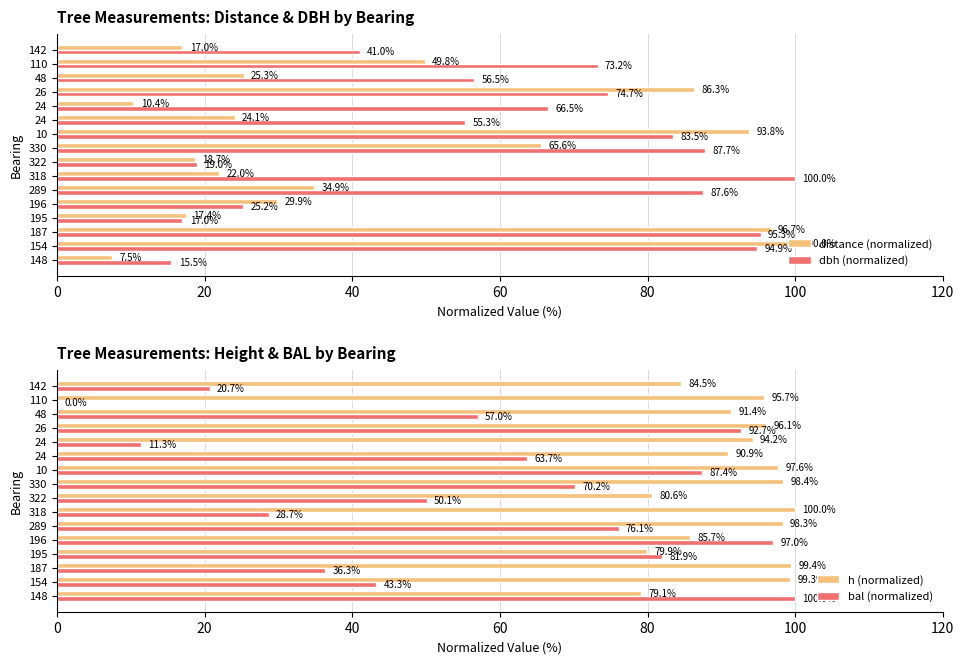

Reading left to right, transcribe all the data shown in this chart.

distance (normalized): 7.5	100.0	96.7	17.4	29.9	34.9	22.0	18.7	65.6	93.8	24.1	10.4	86.3	25.3	49.8	17.0
dbh (normalized): 15.5	94.9	95.3	17.0	25.2	87.6	100.0	19.0	87.7	83.5	55.3	66.5	74.7	56.5	73.2	41.0
h (normalized): 79.1	99.3	99.4	79.9	85.7	98.3	100.0	80.6	98.4	97.6	90.9	94.2	96.1	91.4	95.7	84.5
bal (normalized): 100.0	43.3	36.3	81.9	97.0	76.1	28.7	50.1	70.2	87.4	63.7	11.3	92.7	57.0	0.0	20.7